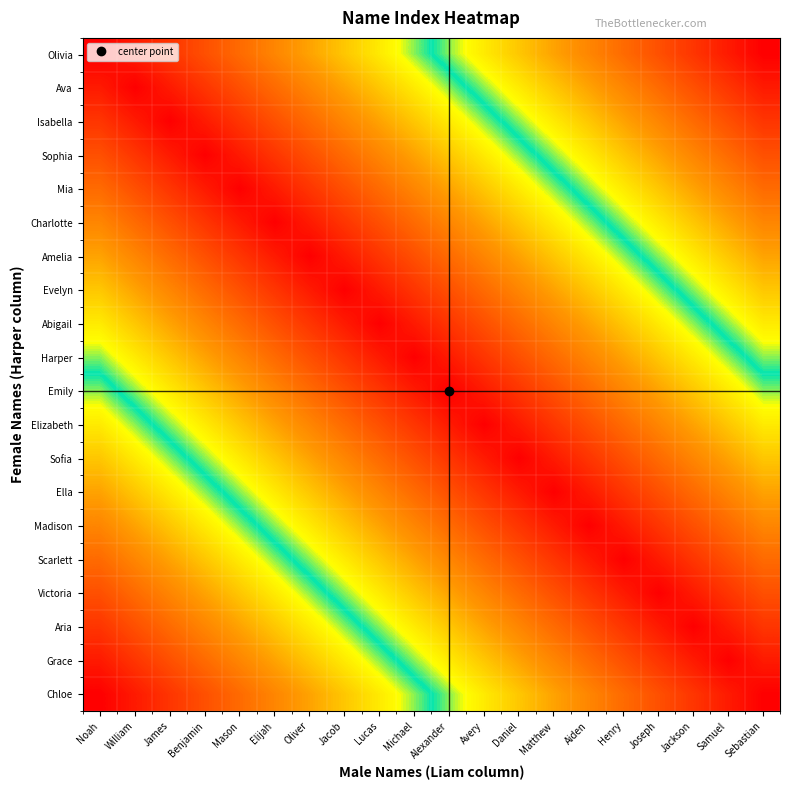

What is the difference between the highest and lowest values at Mason?

0.8